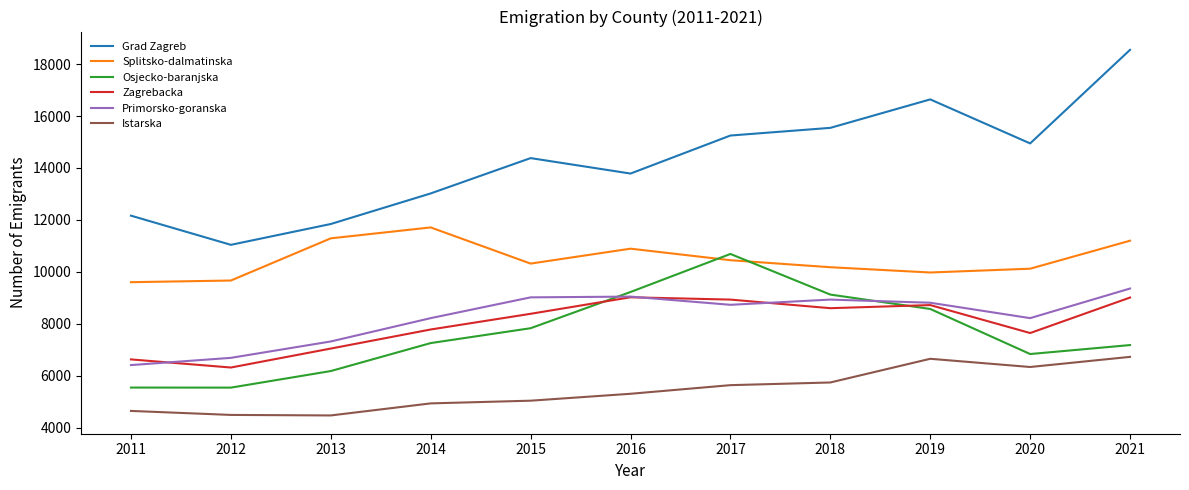

The value of Grad Zagreb at 2017 is 15250. True or false?

True